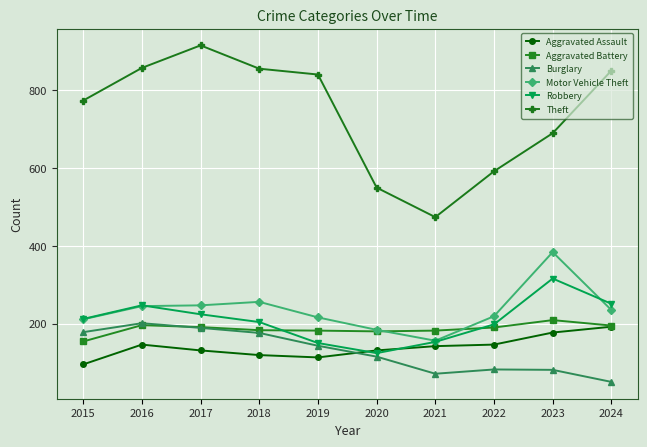

True or false: Motor Vehicle Theft and Aggravated Battery intersect in this chart.

True